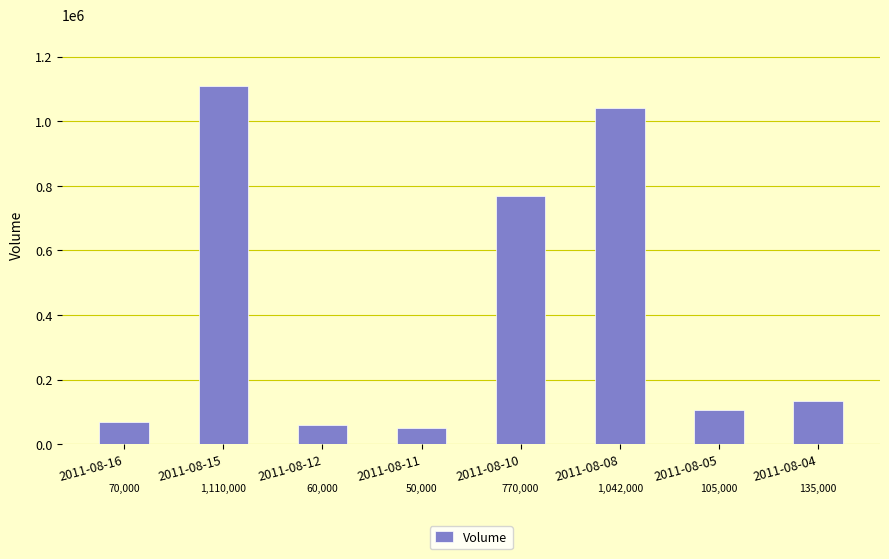

Is it true that the value at 2011-08-10 is 770000?

True